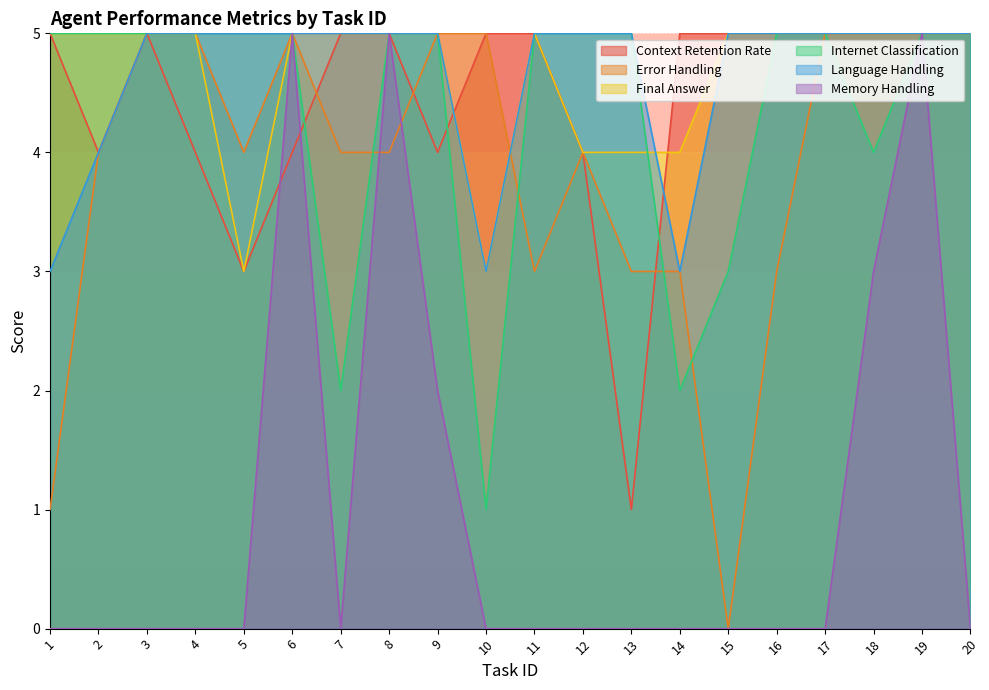

At which label does Final Answer reach its minimum?

5